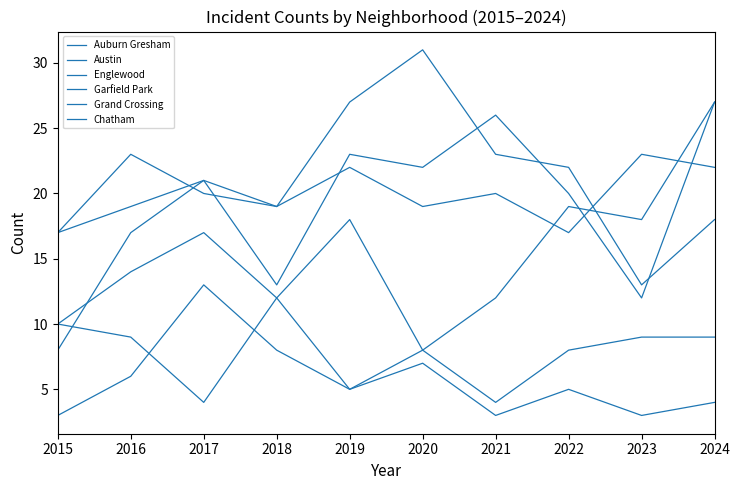

Does the chart display data point markers on the line(s)?

No